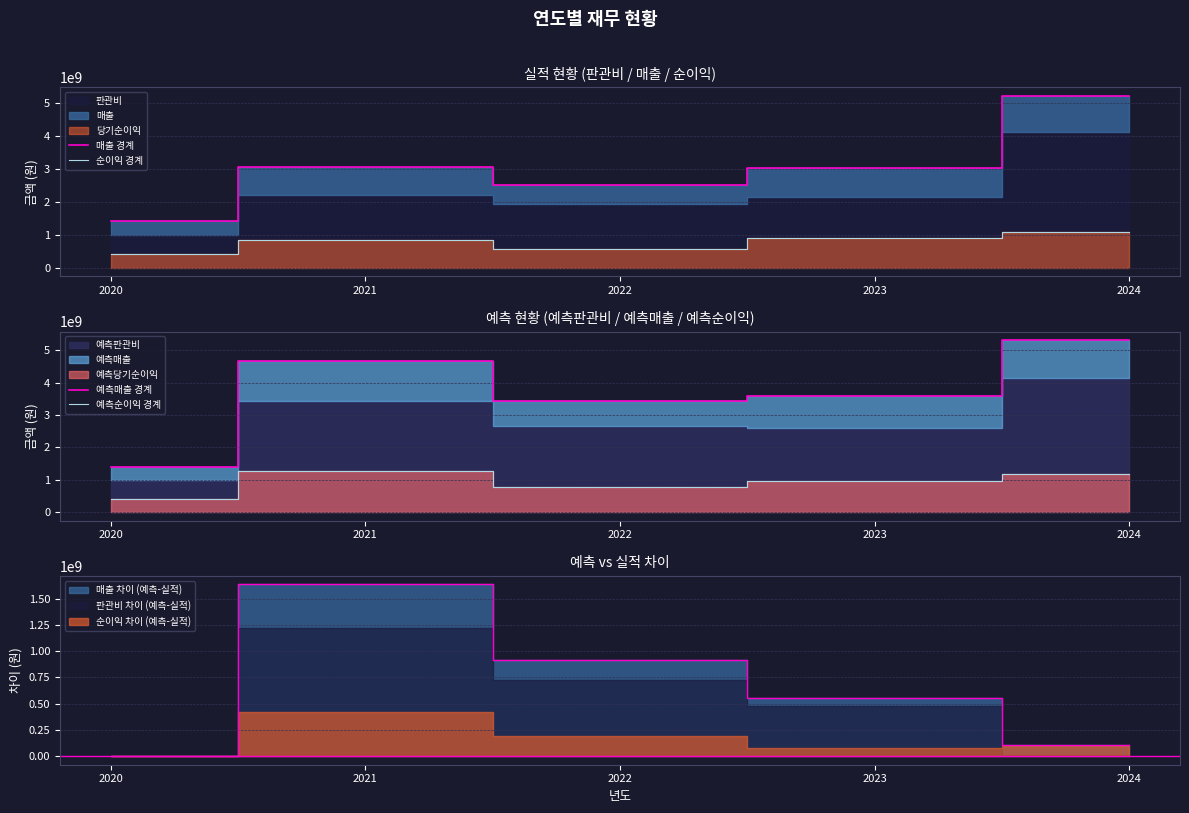

Is the value of 예측순이익 경계 at 2024 greater than the value of 순이익 경계 at 2020?

Yes